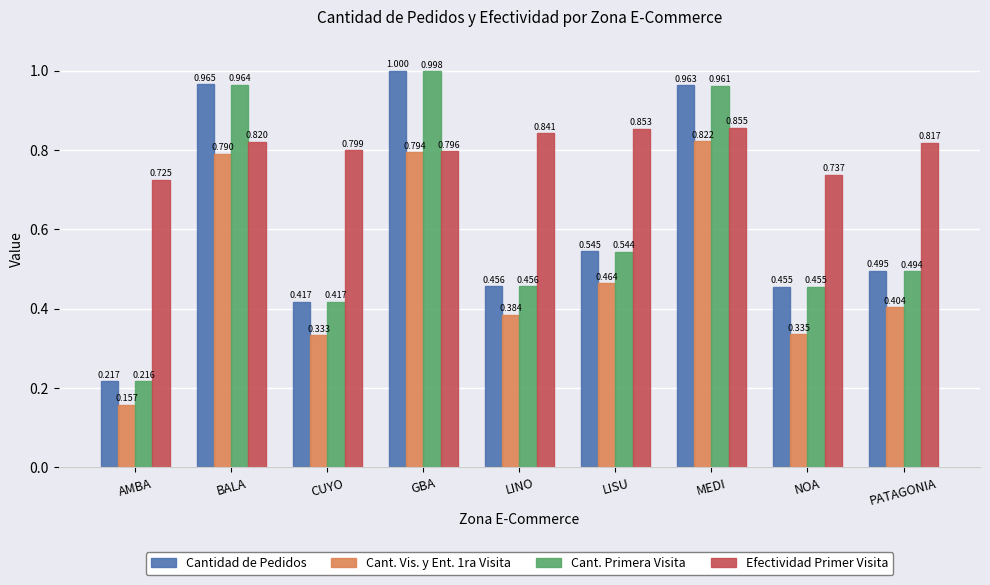

List the series in order of their peak value, highest first.

Cantidad de Pedidos, Cant. Primera Visita, Efectividad Primer Visita, Cant. Vis. y Ent. 1ra Visita